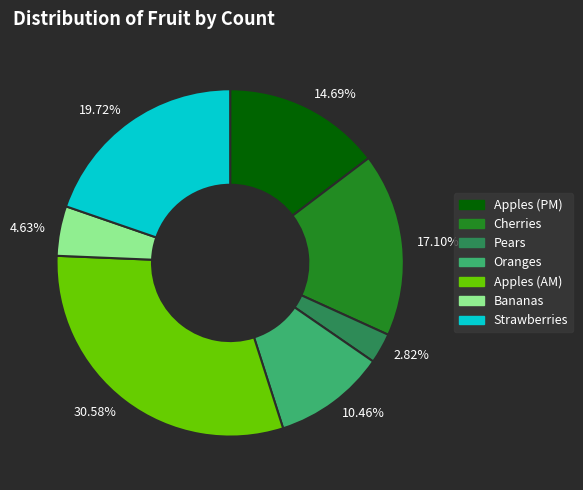

What portion of the pie excludes Oranges?

89.5%